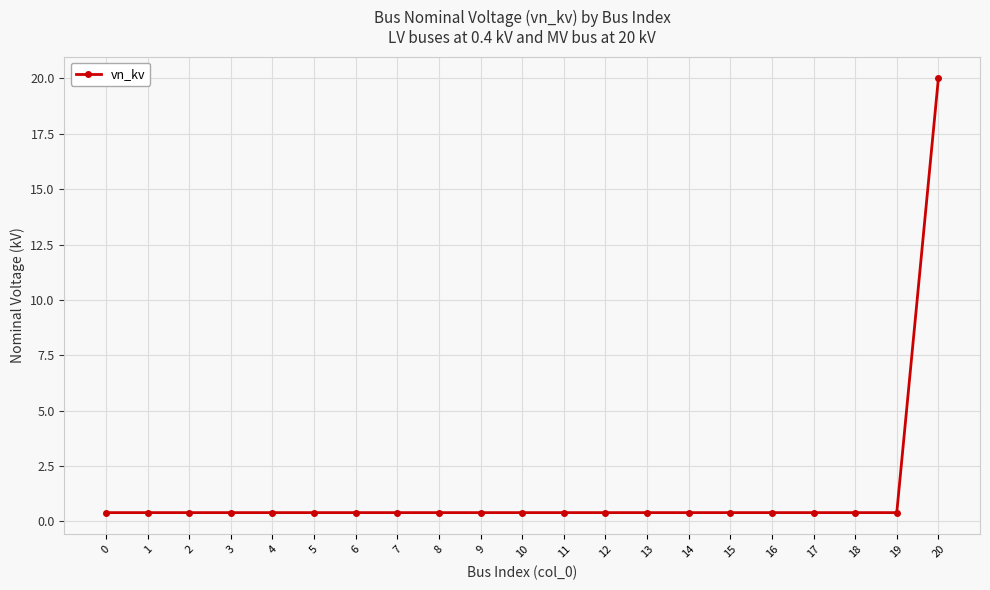

What is the maximum value shown in the chart?

20.0